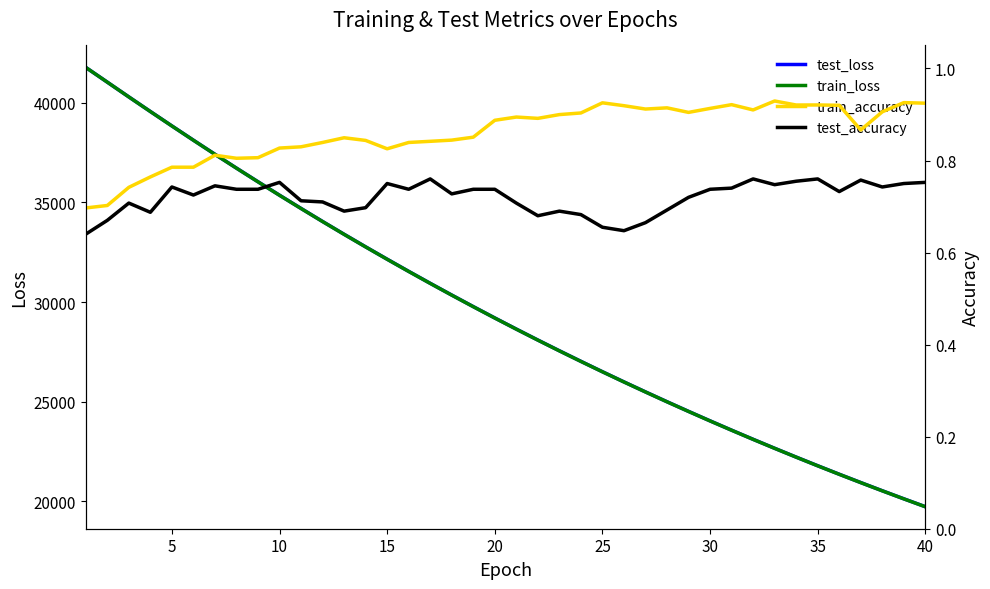

What is the lowest value of the train_loss series?

19729.1